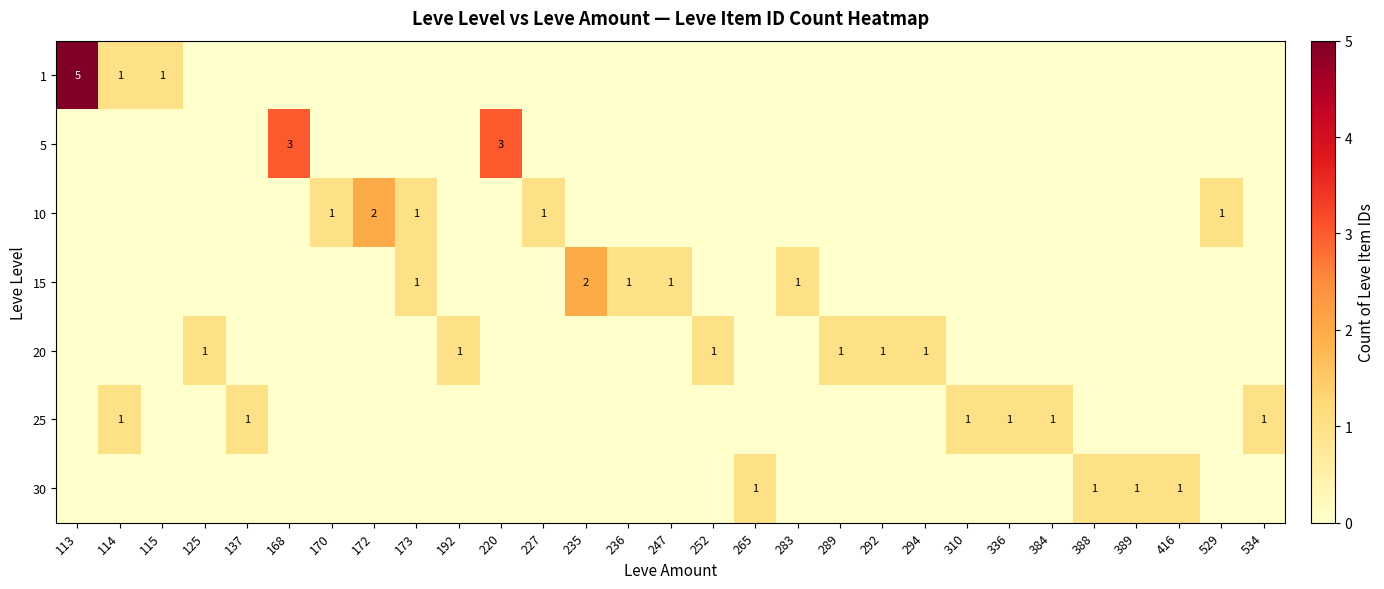

At which label does 25 reach its peak?

114